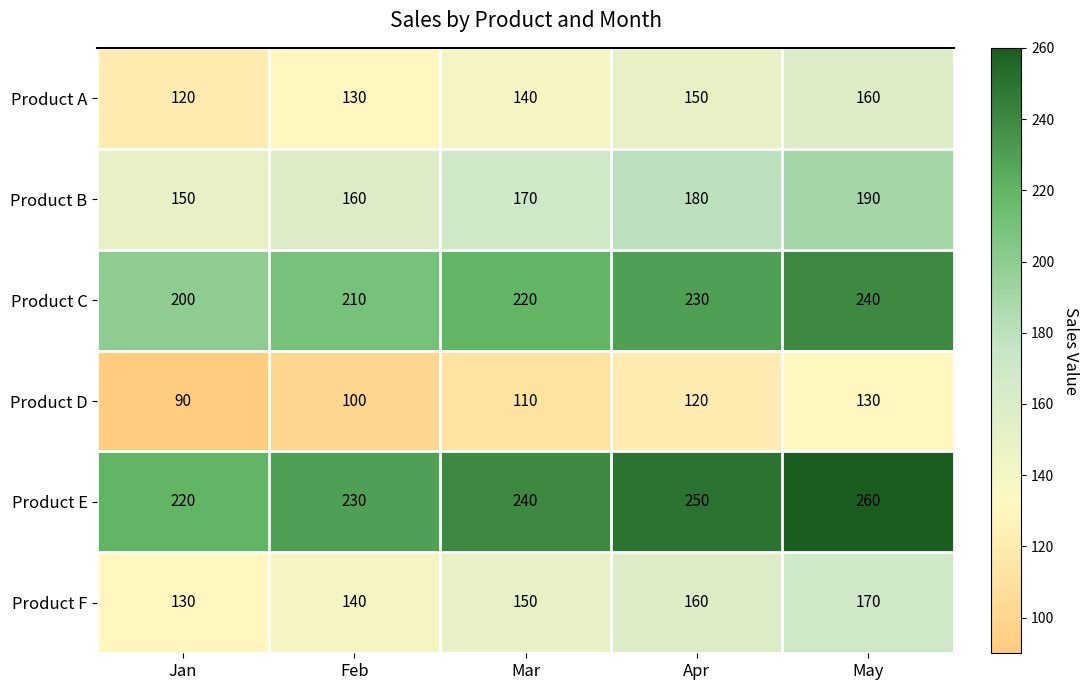

What is the difference between the maximum and minimum values in the Product A series?

40